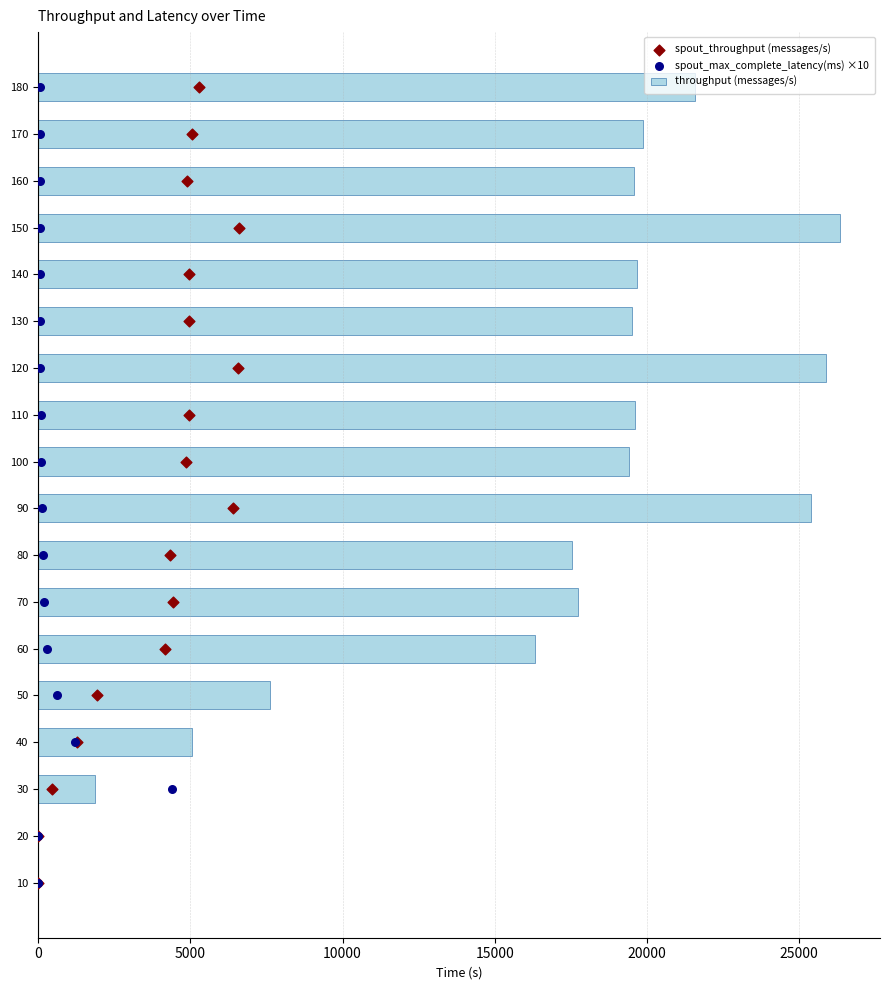

Which series reaches the minimum Y coordinate?

throughput (messages/s)